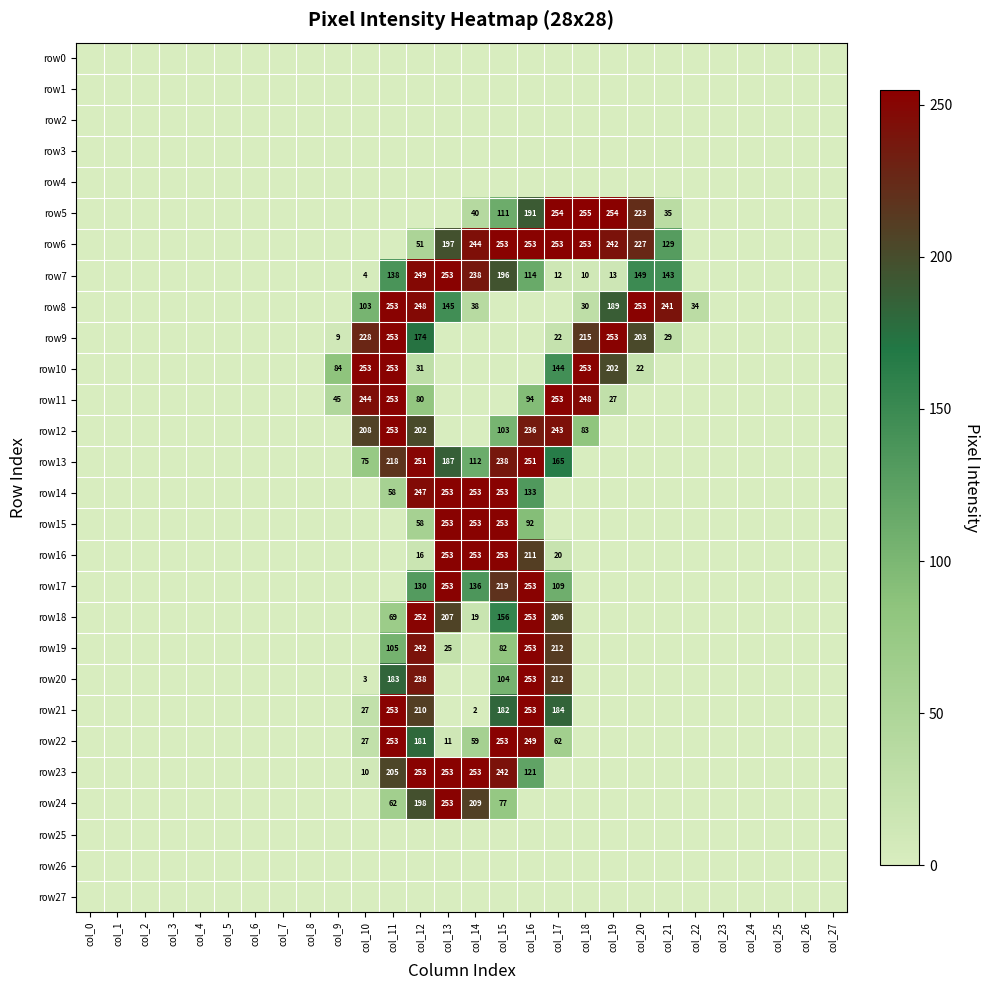

The value of row26 at col_13 is 0. True or false?

True